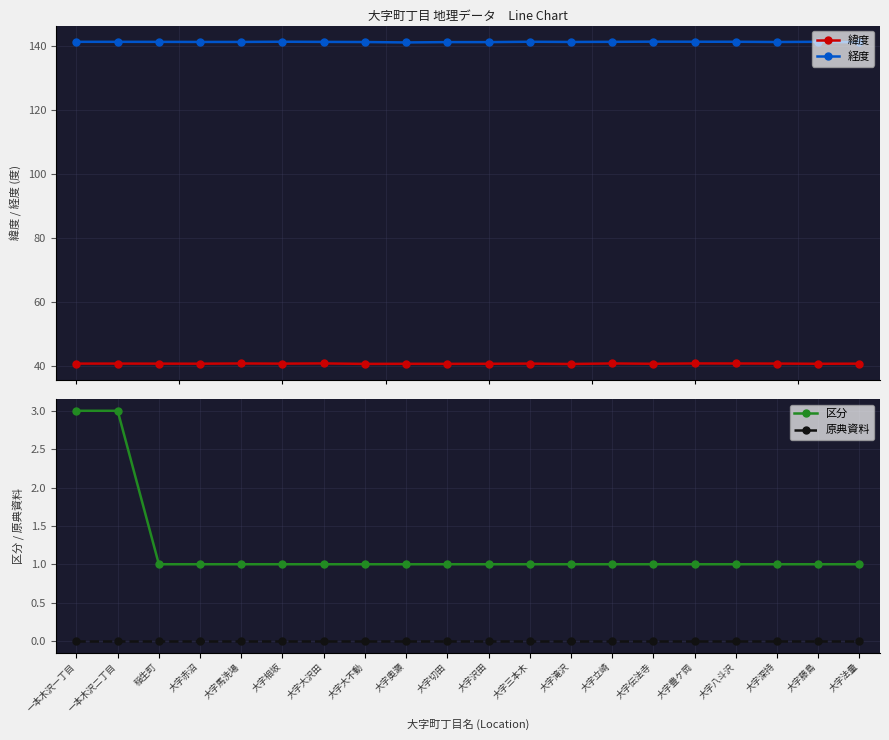

What position from the right is 大字大不動?

13